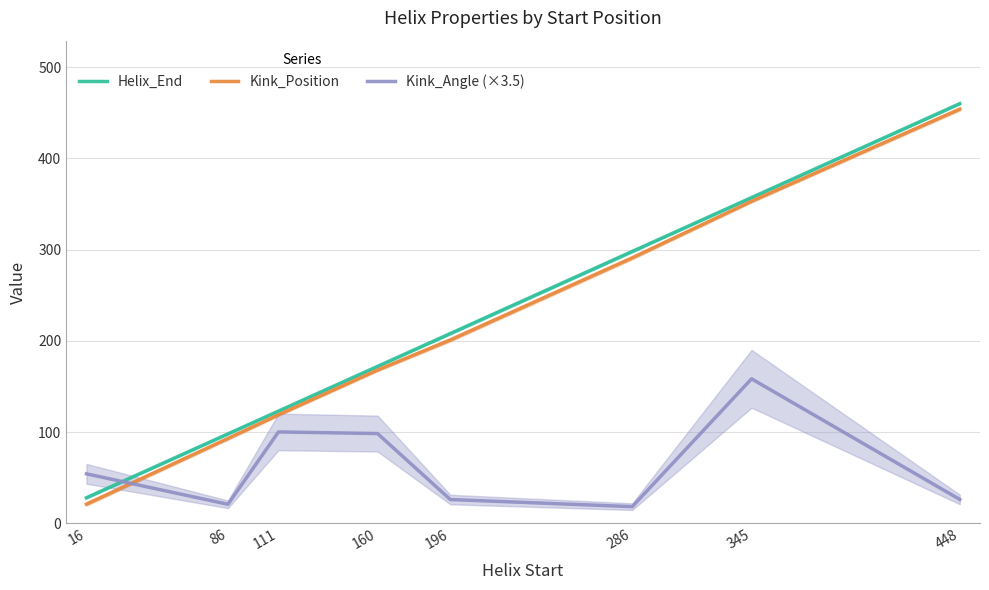

Where is Kink_Angle (×3.5) nearest to the value 88?

160